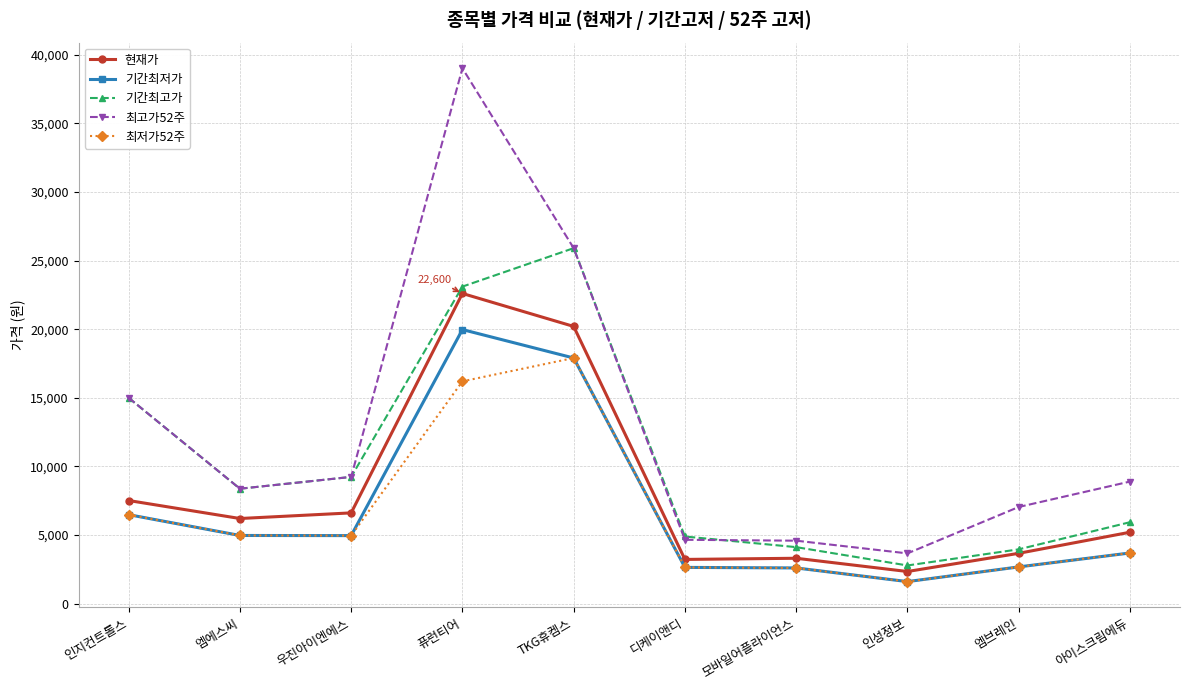

Which series has the widest spread of values?

최고가52주